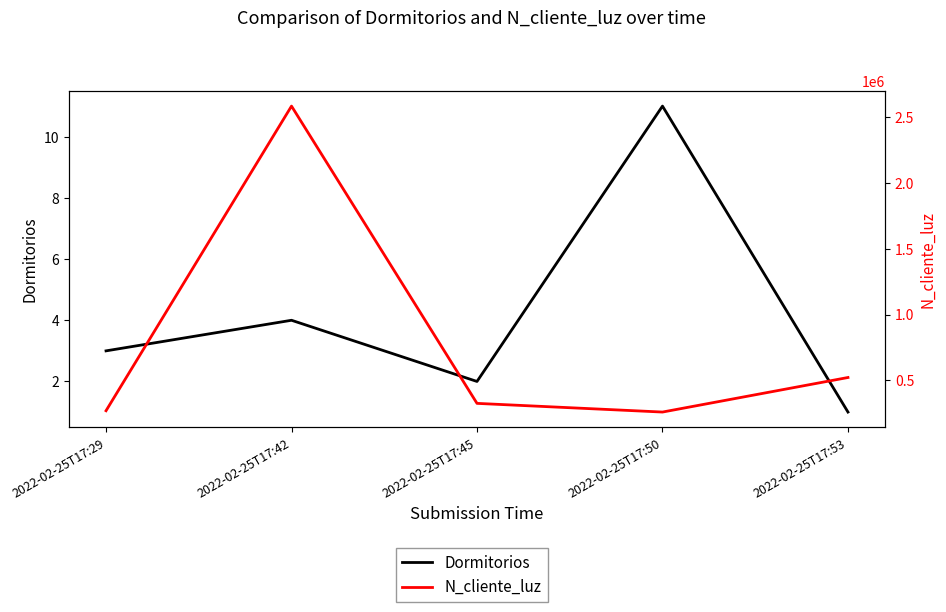

How many series are shown in this chart?

2